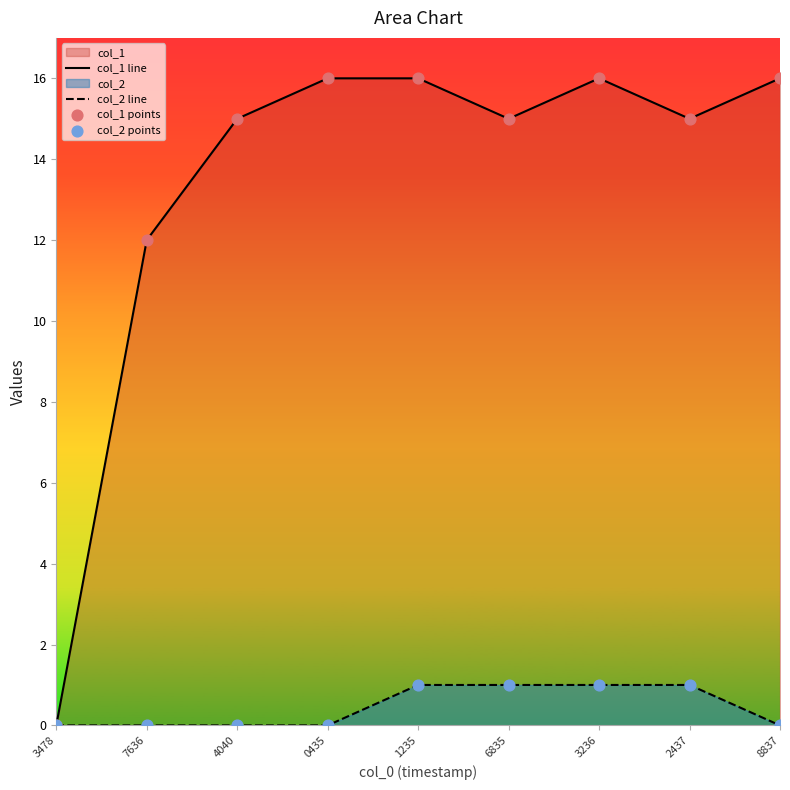

Which series has the largest total across all categories?

col_1 line